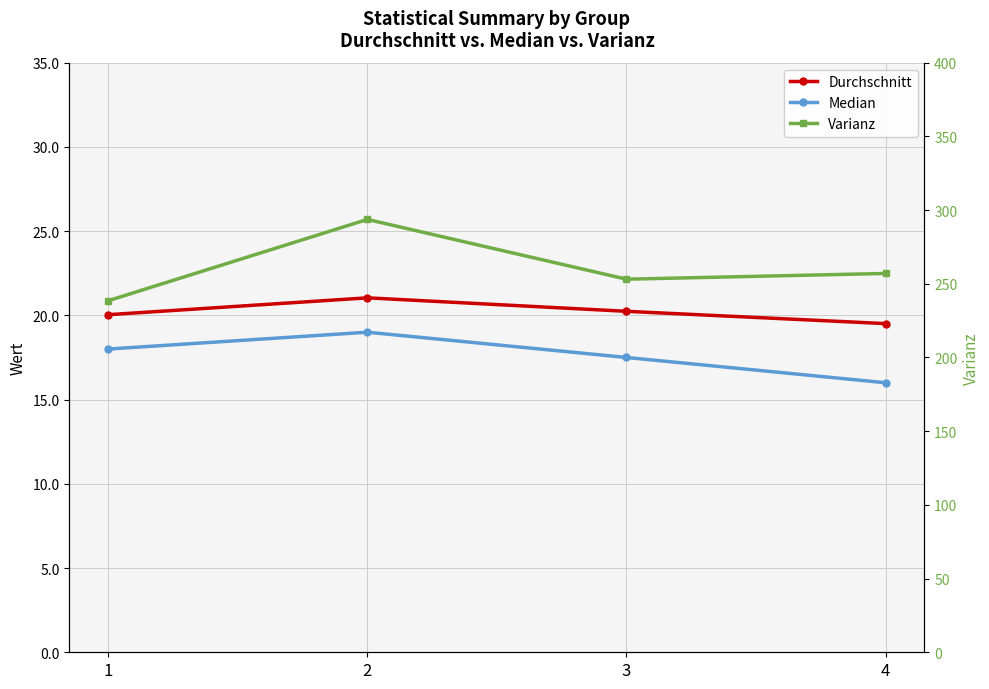

List the labels in order of Varianz value, smallest first.

1, 3, 4, 2